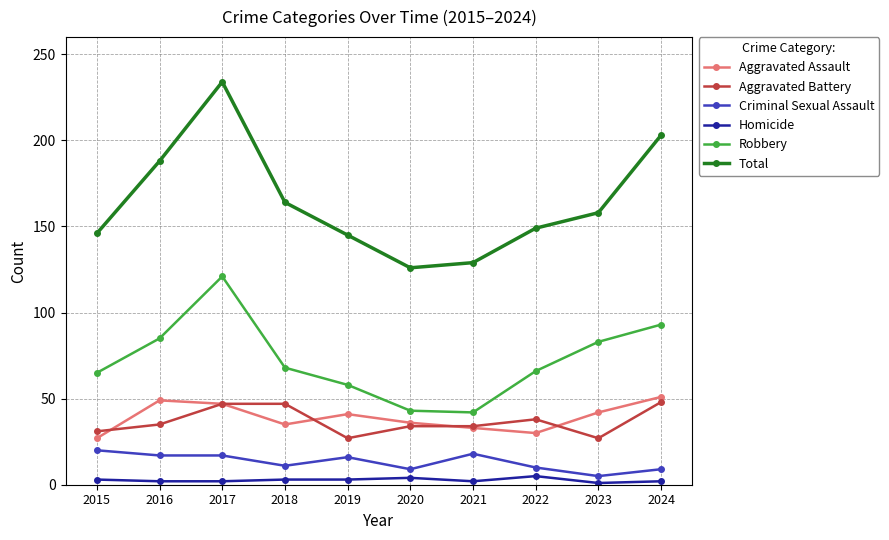

Rank the series by their maximum value, from lowest to highest.

Homicide, Criminal Sexual Assault, Aggravated Battery, Aggravated Assault, Robbery, Total